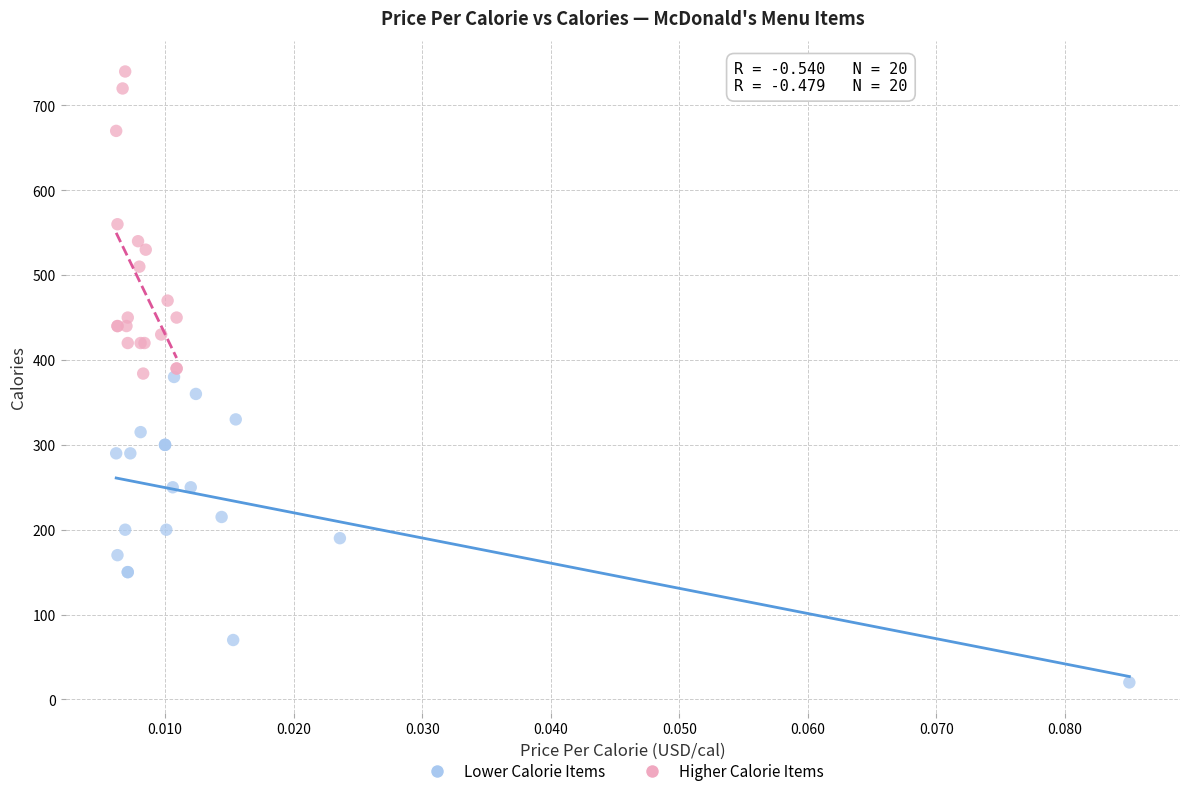

Which series reaches the maximum Y coordinate?

Higher Calorie Items